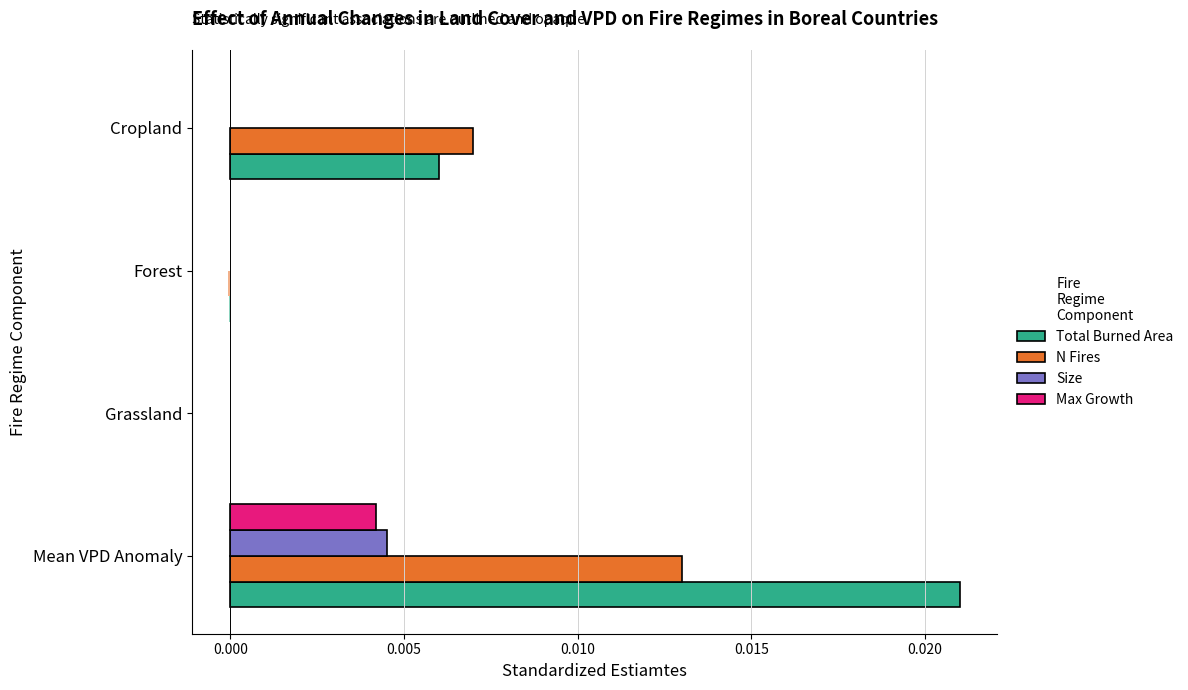

Is it true that Size equals 0.0 at Grassland?

True